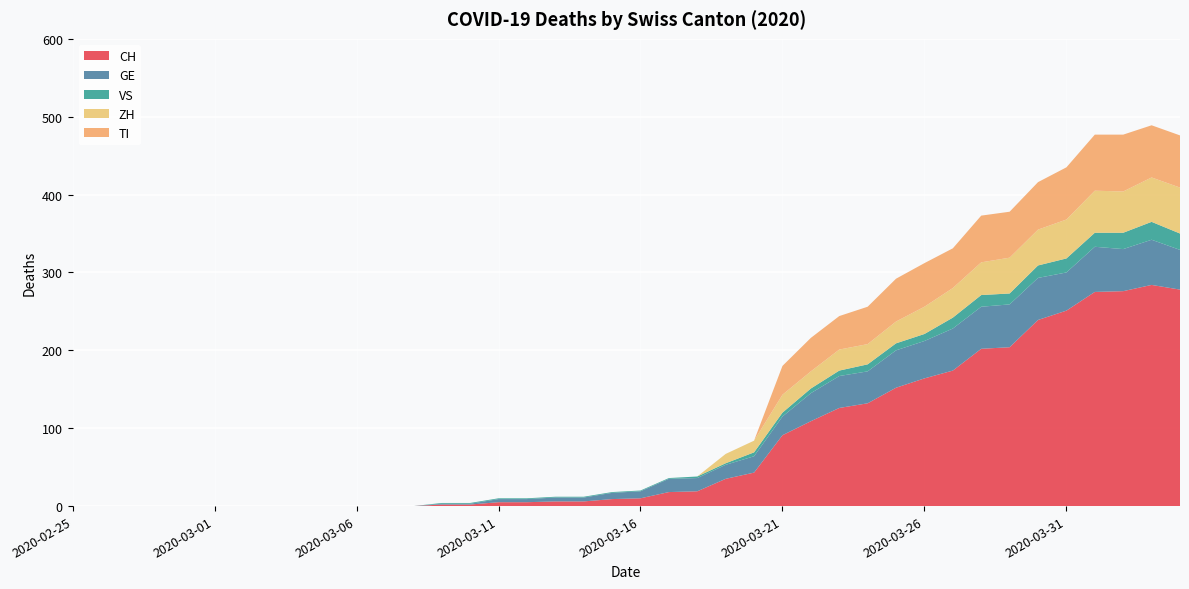

Reading left to right, list all the values displayed in this chart.

CH: 0	0	0	0	0	0	0	0	0	0	0	0	0	2	2	5	5	6	6	9	10	18	19	35	43	91	109	126	132	152	164	174	202	204	239	251	275	276	284	278
GE: 0	0	0	0	0	0	0	0	0	0	0	0	0	1	1	4	4	5	5	8	9	17	17	18	21	24	36	41	41	48	48	54	54	55	54	49	58	54	58	51
VS: 0	0	0	0	0	0	0	0	0	0	0	0	0	1	1	1	1	1	1	1	1	1	2	2	5	5	6	7	9	9	9	14	15	14	16	18	18	21	23	21
ZH: 0	0	0	0	0	0	0	0	0	0	0	0	0	0	0	0	0	0	0	0	0	0	0	12	15	23	22	27	26	28	35	38	42	46	46	50	54	53	57	59
TI: 0	0	0	0	0	0	0	0	0	0	0	0	0	0	0	0	0	0	0	0	0	0	0	0	0	37	43	43	48	55	56	51	60	59	61	67	72	73	67	67